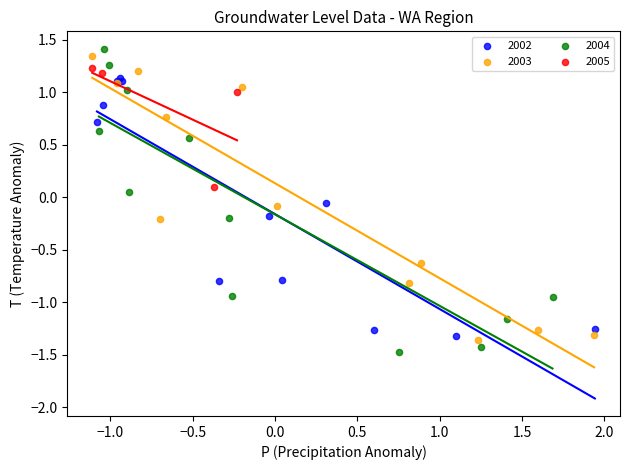

Which series has the largest Y range (max minus min)?

2004